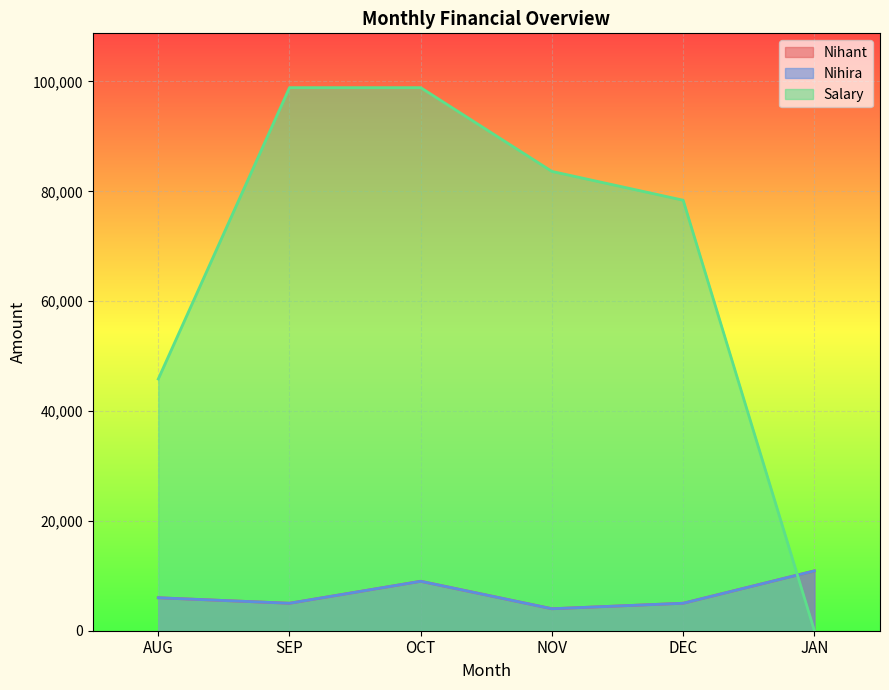

How many values in the Nihira series are below 6000?

3